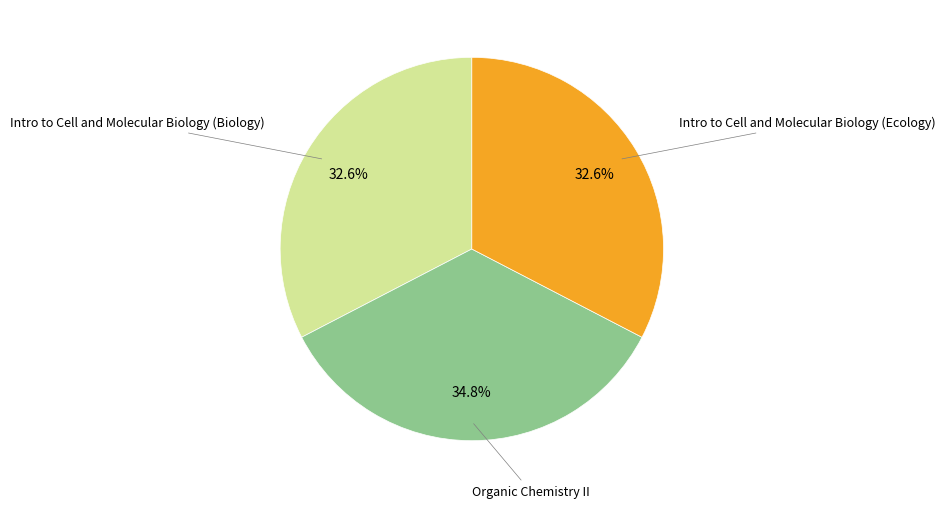

What percentage is NOT represented by Intro to Cell and Molecular Biology (Biology)?

67.4%